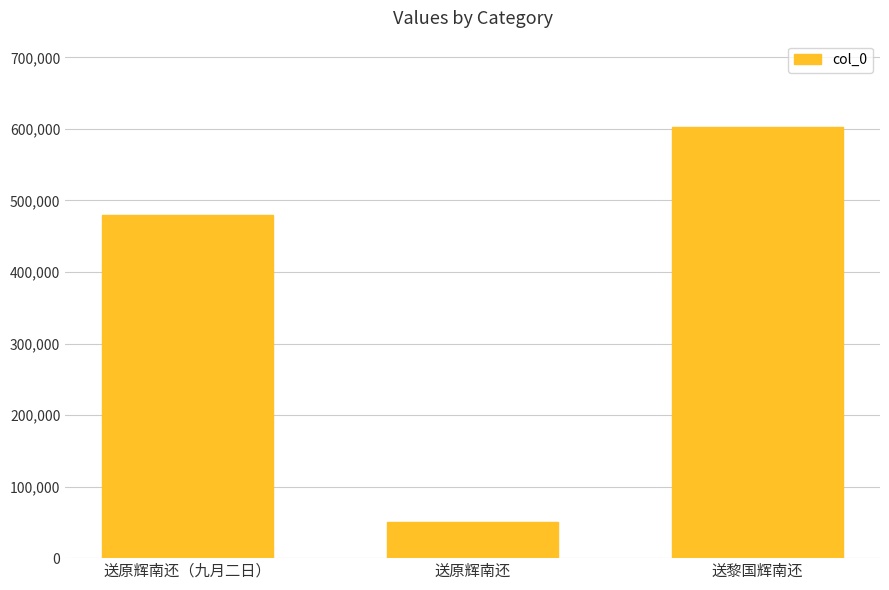

How many categories are shown in the chart?

3